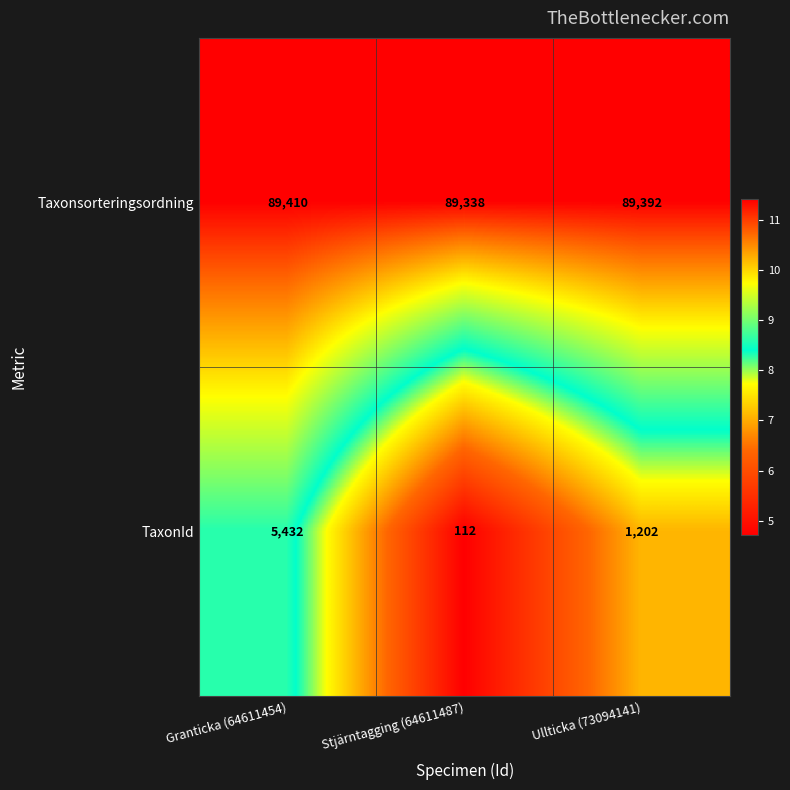

Rank the series by their average value, from highest to lowest.

Taxonsorteringsordning, TaxonId